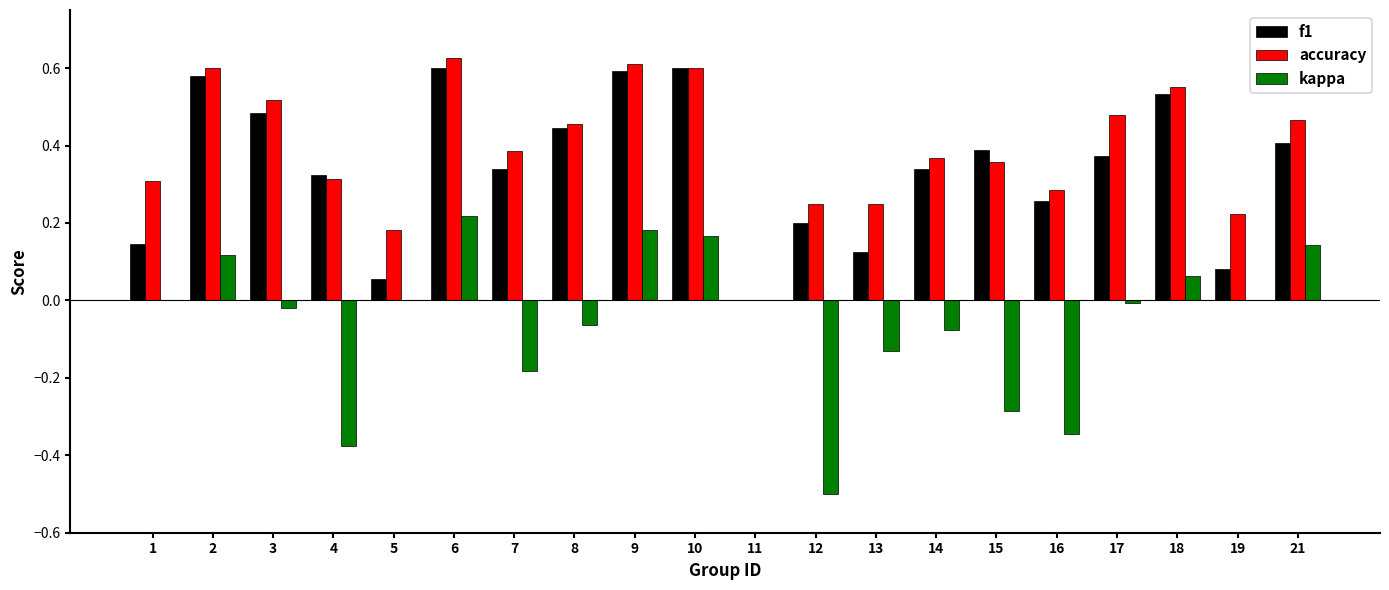

Which series has the largest range (max minus min)?

kappa